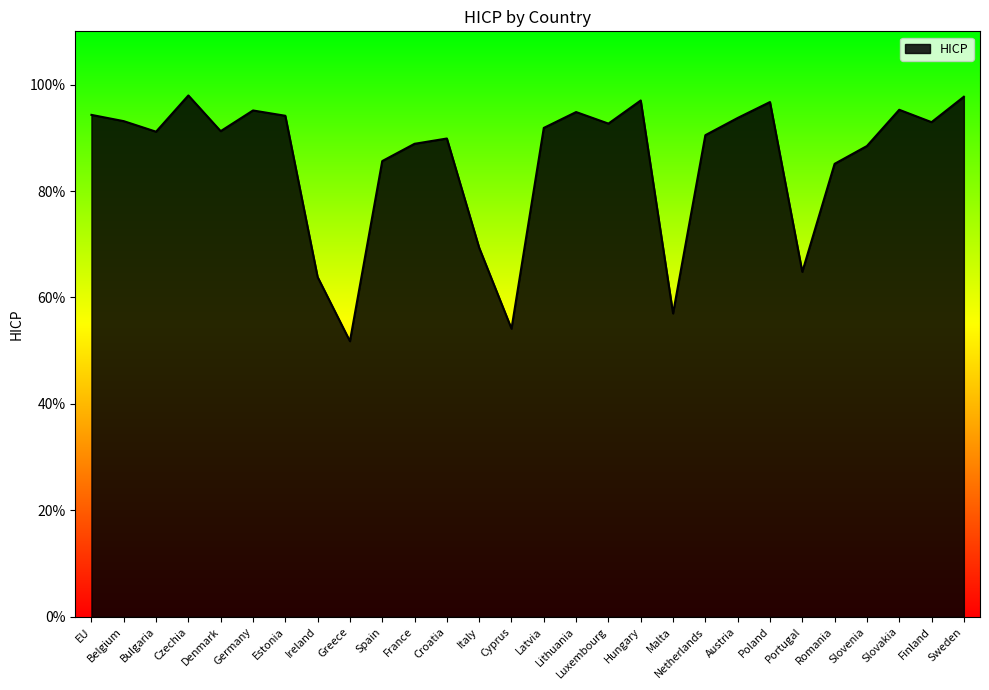

Does the chart have visible grid lines?

No